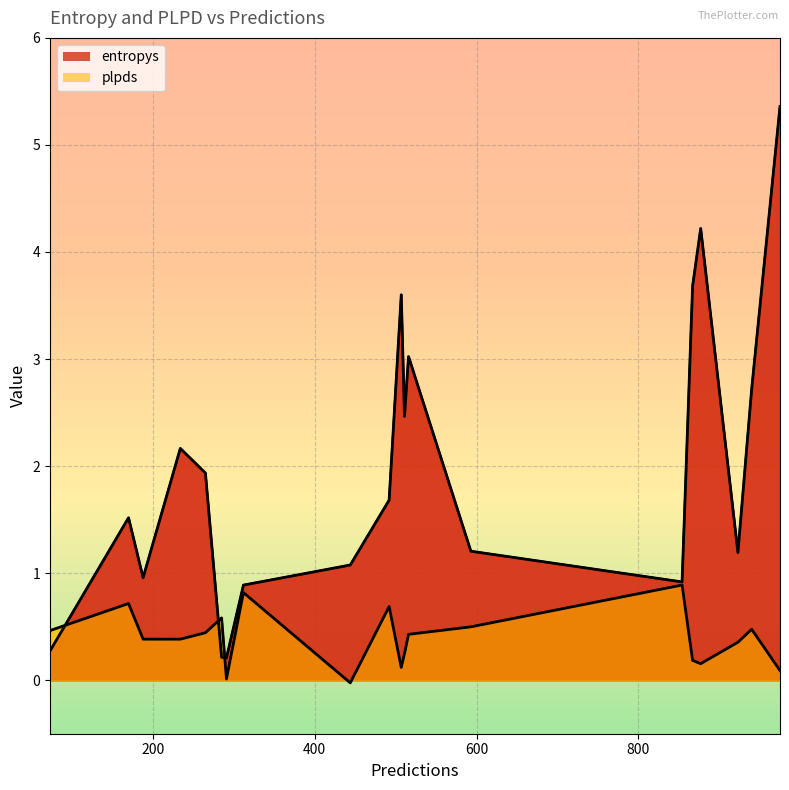

How many positive values does the plpds series have?

19